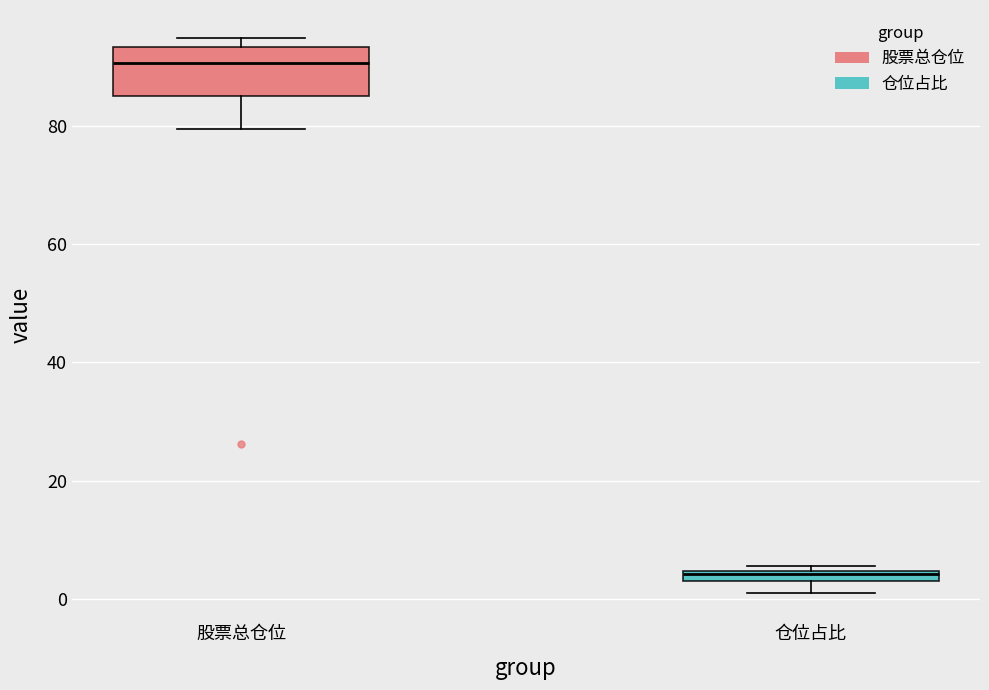

Which box's median line is the highest?

股票总仓位